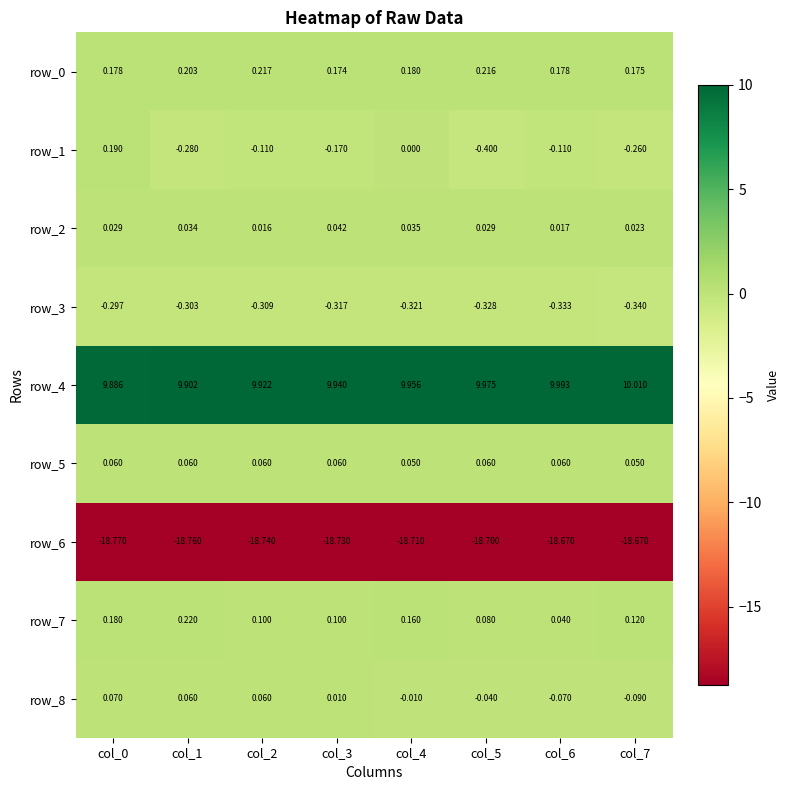

At which label is row_6 closest to -18?

col_6